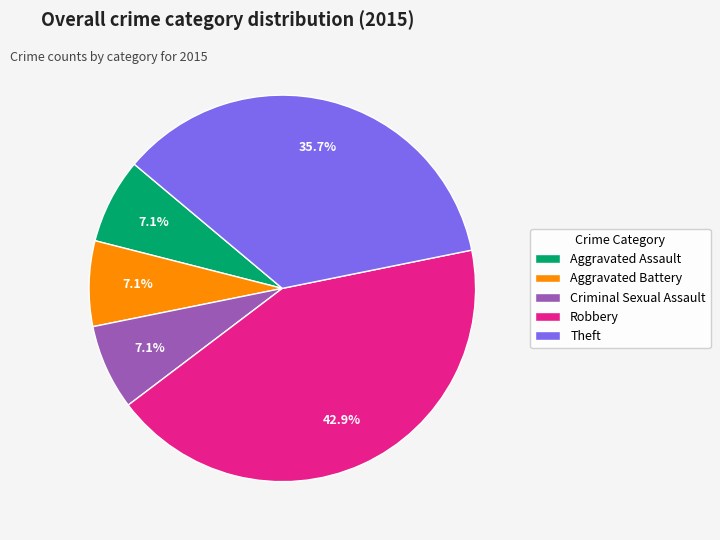

To the nearest percent, what is the average slice percentage?

20%